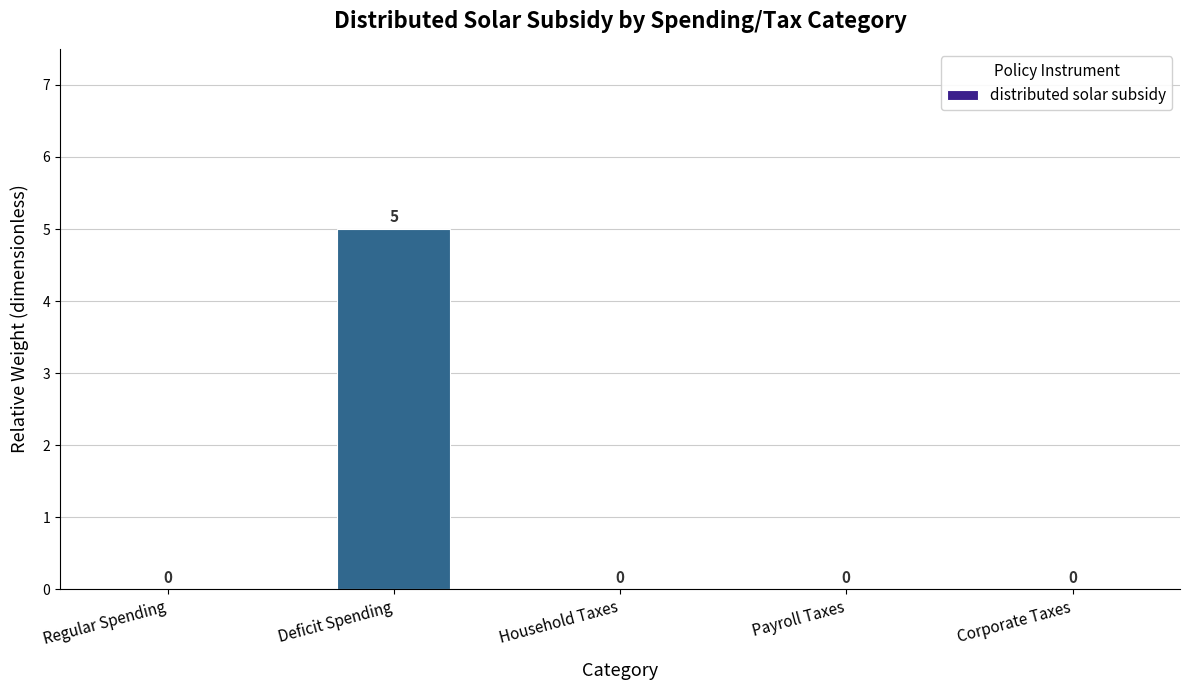

True or false: the data shows 8 at Deficit Spending.

False